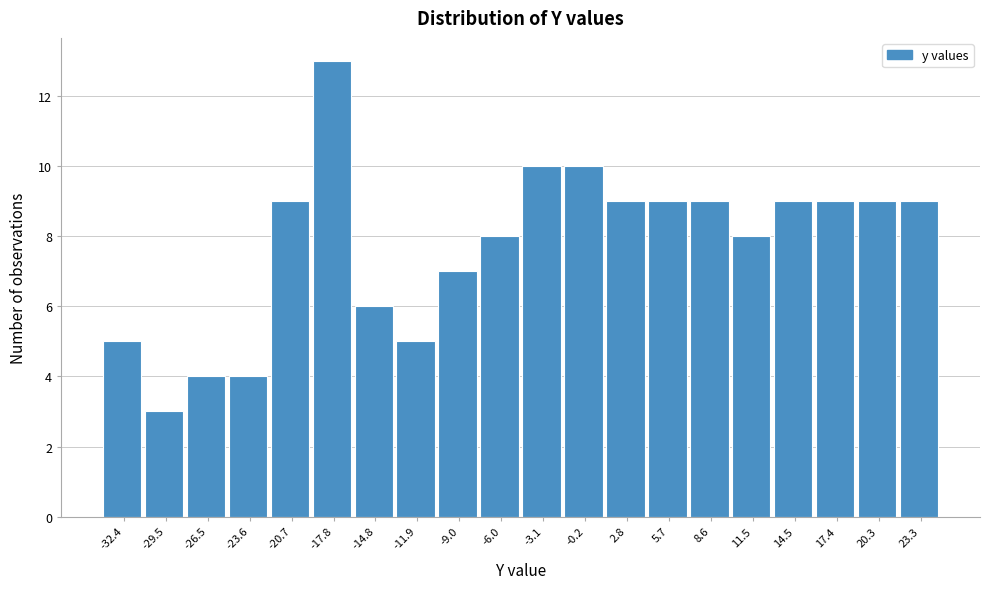

Reading left to right, transcribe all the data shown in this chart.

-32.4=5	-29.5=3	-26.5=4	-23.6=4	-20.7=9	-17.8=13	-14.8=6	-11.9=5	-9.0=7	-6.0=8	-3.1=10	-0.2=10	2.8=9	5.7=9	8.6=9	11.5=8	14.5=9	17.4=9	20.3=9	23.3=9